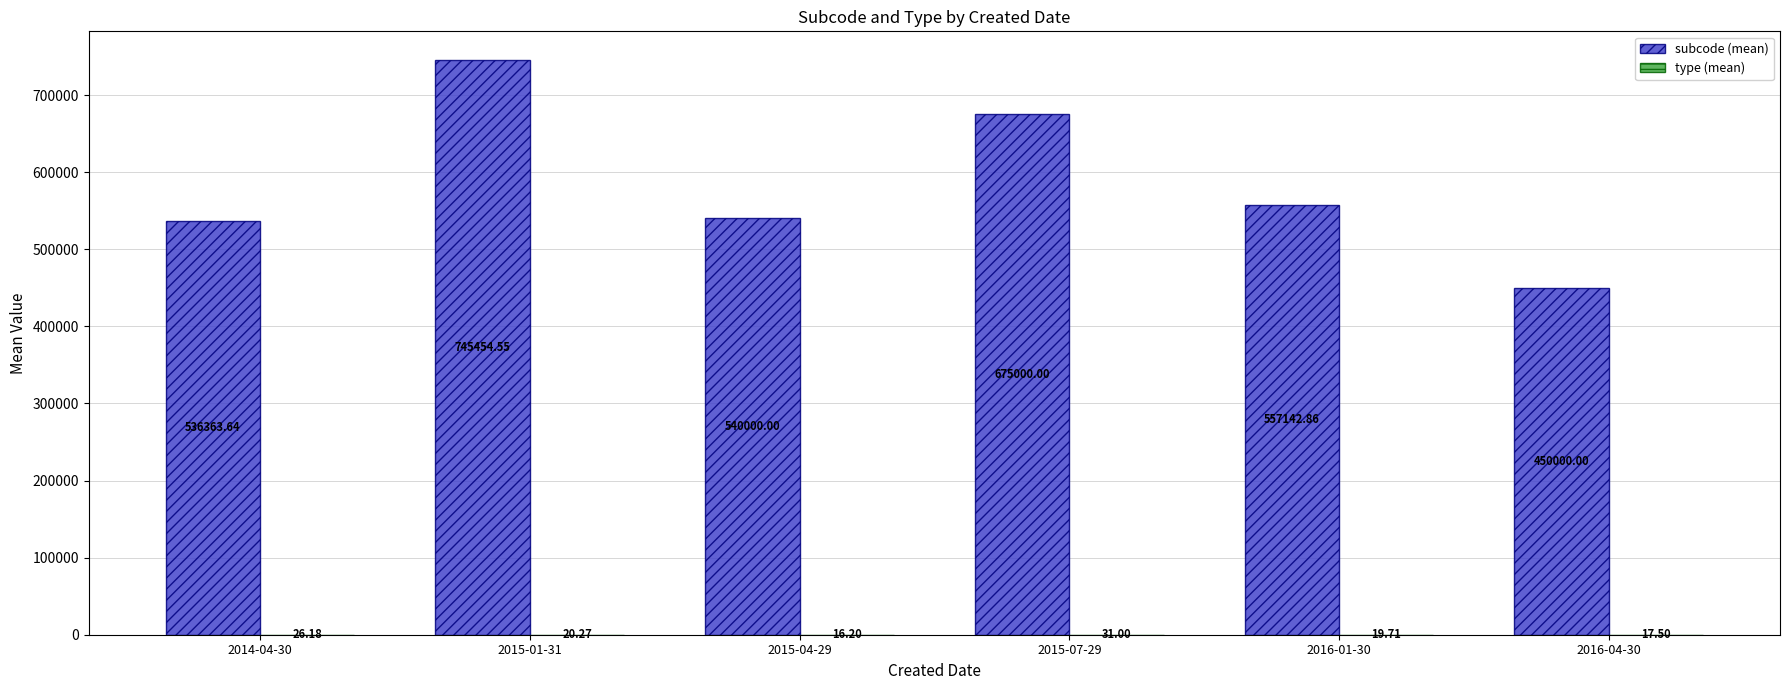

At which category is the sum across all series the highest?

2015-01-31